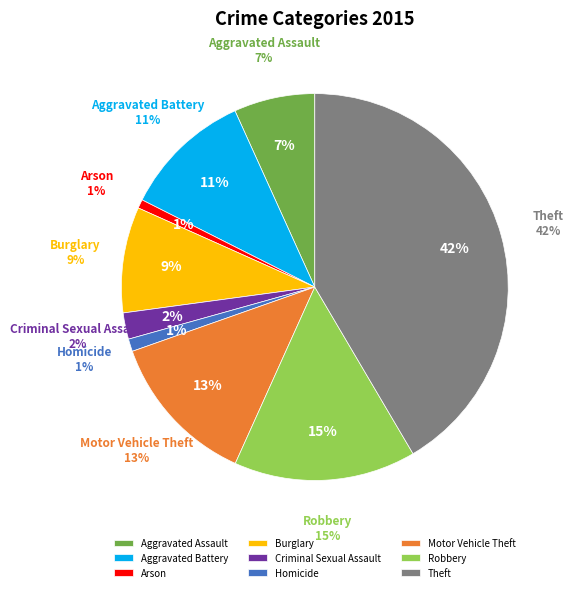

How many slices are in this pie chart?

9